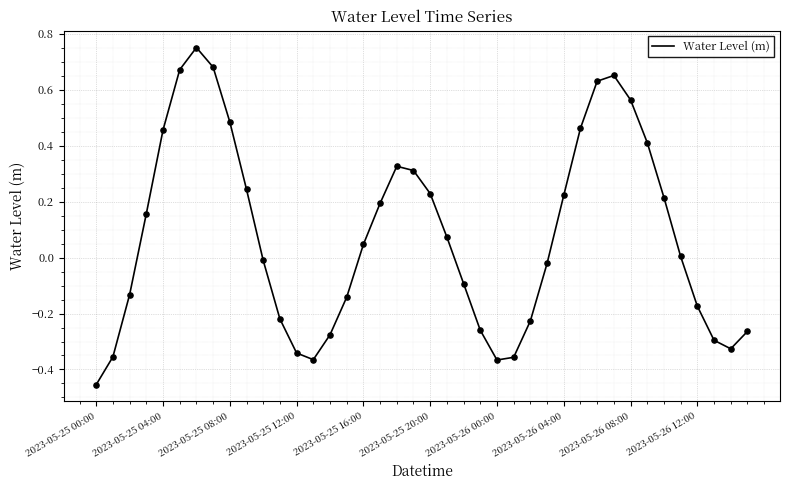

Is this an area chart (filled region under the line)?

No